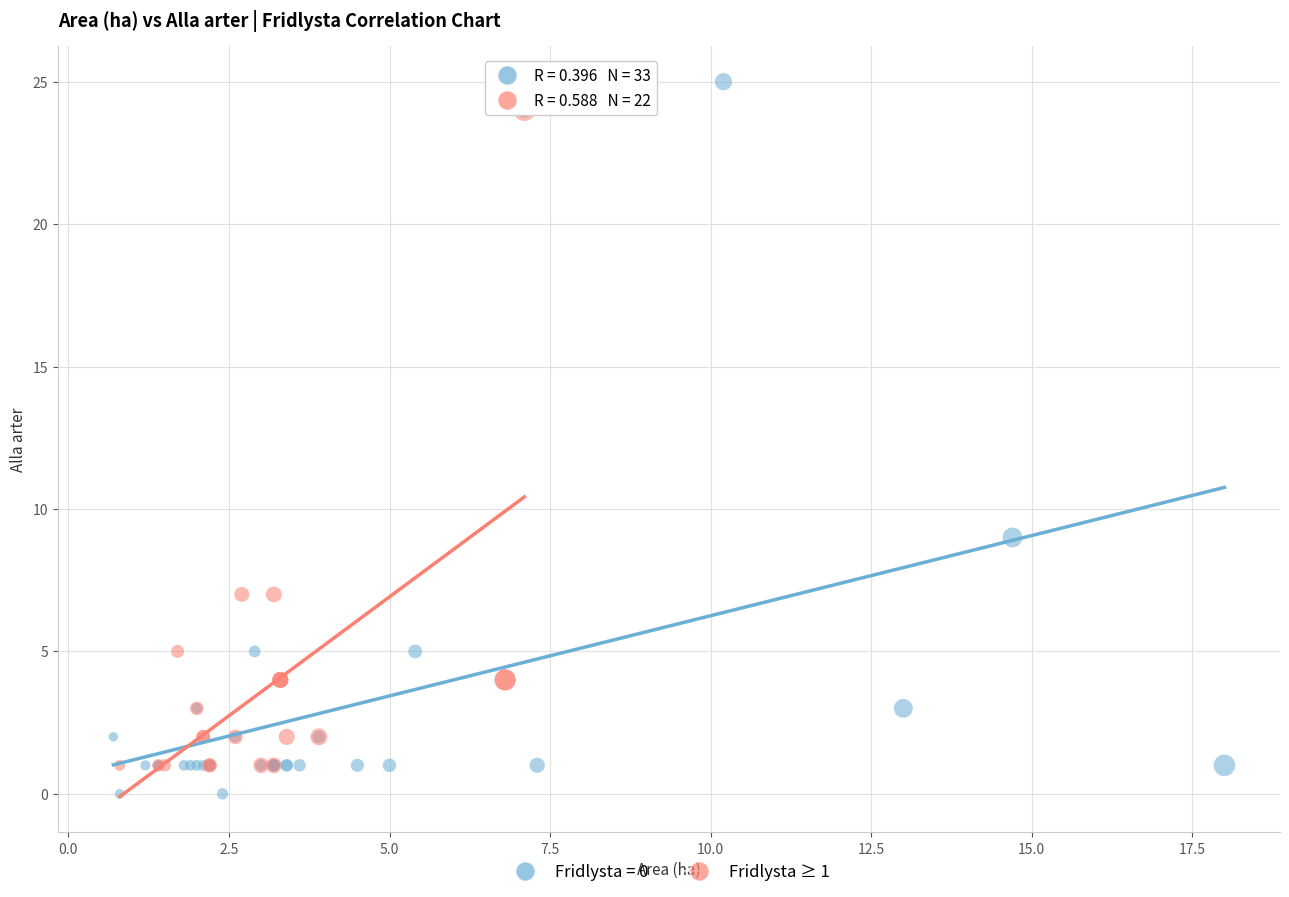

Which series has the widest spread of Y values?

Fridlysta = 0